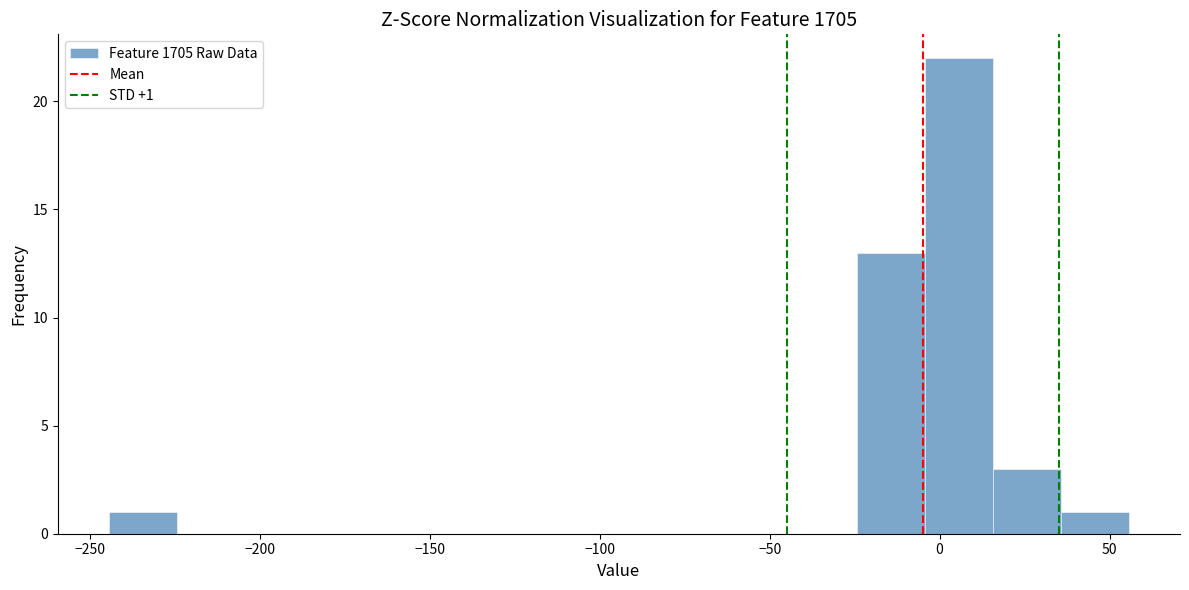

Over which range of the x-axis is the bar tallest?

-5 to 15